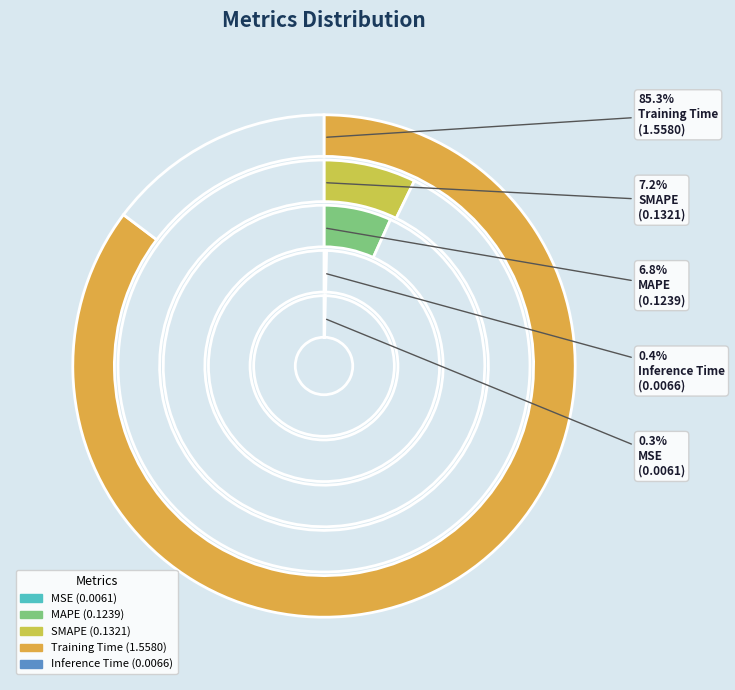

Count the number of slices in the pie.

5